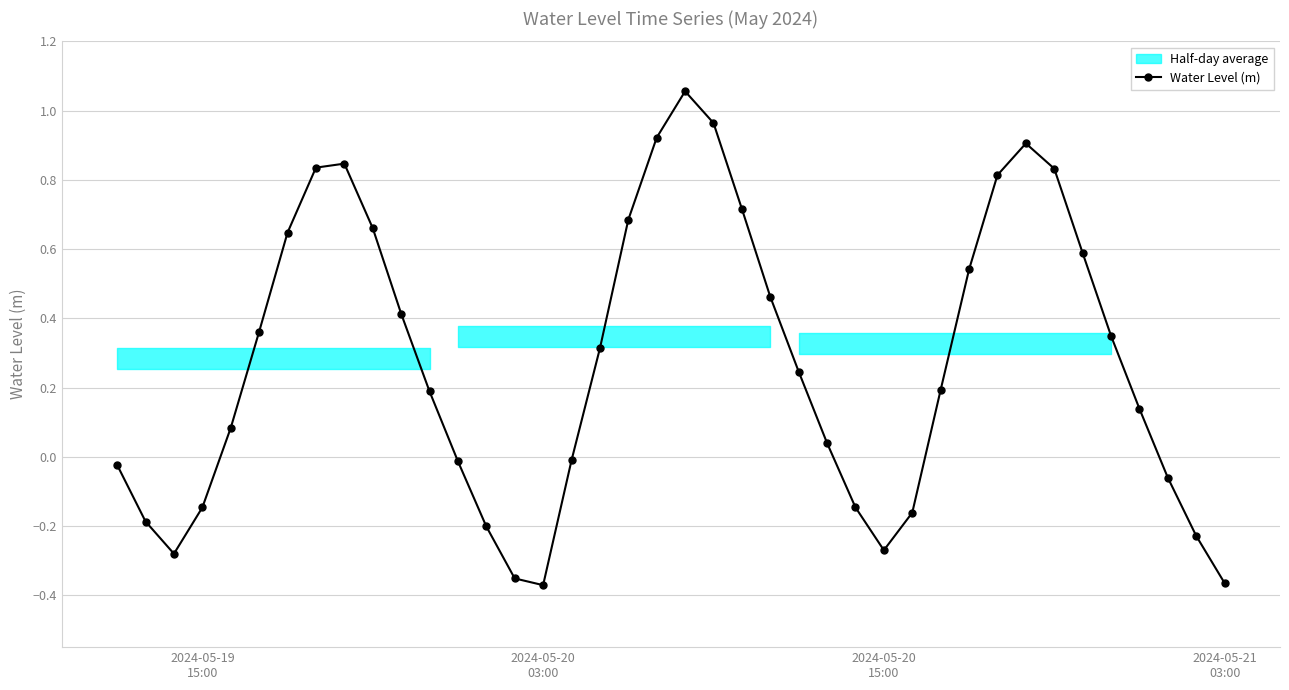

How many positive values are there?

25